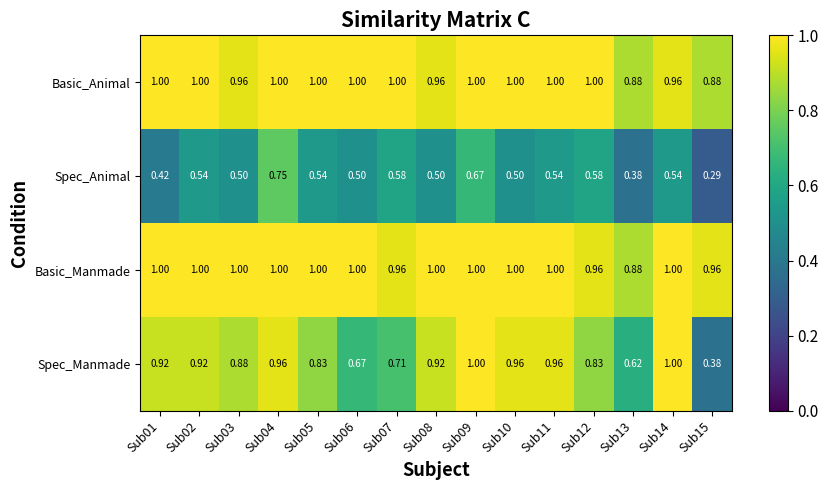

Which series has the widest spread of values?

Spec_Manmade